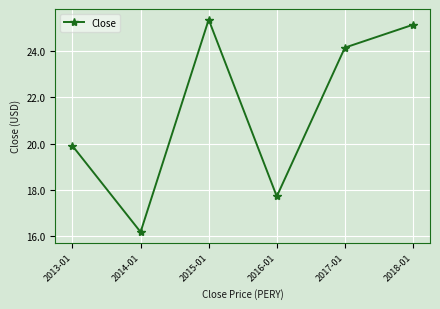

Is it true that the value at 2018-01 is 9.7?

False